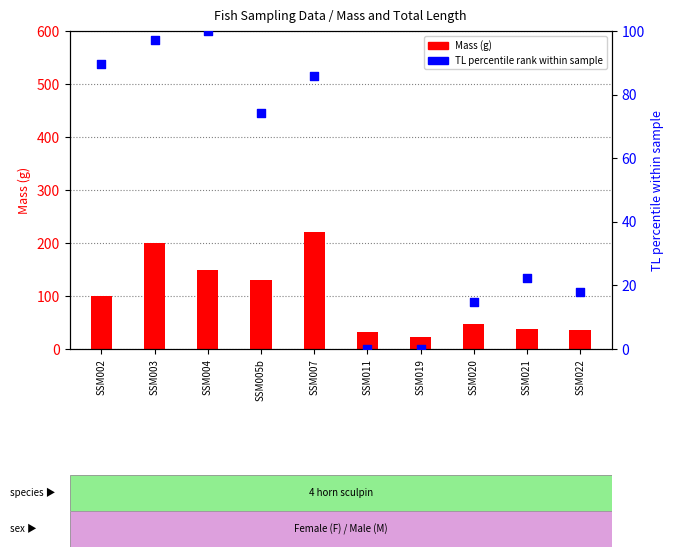

At how many categories does at least one series exceed 165?

2